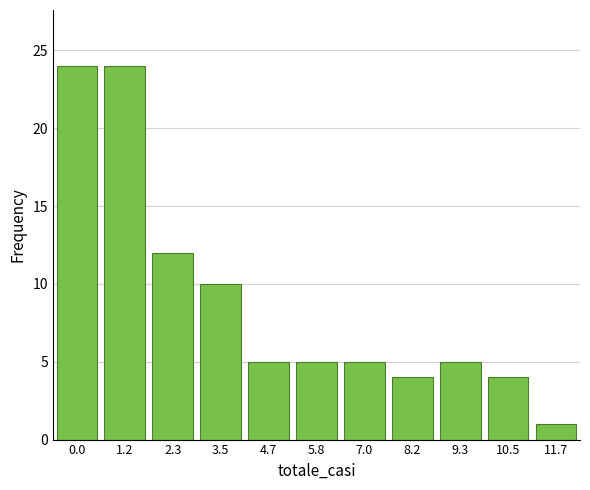

Reading right to left, transcribe all the data shown in this chart.

11.7=1	10.5=4	9.3=5	8.2=4	7.0=5	5.8=5	4.7=5	3.5=10	2.3=12	1.2=24	0.0=24